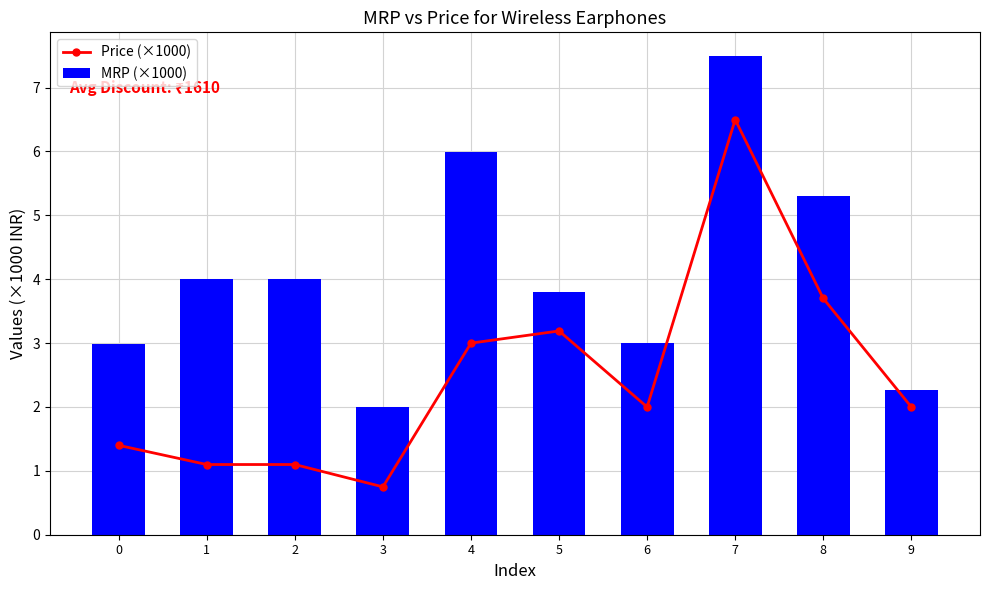

Which series has the largest total across all categories?

MRP (×1000)